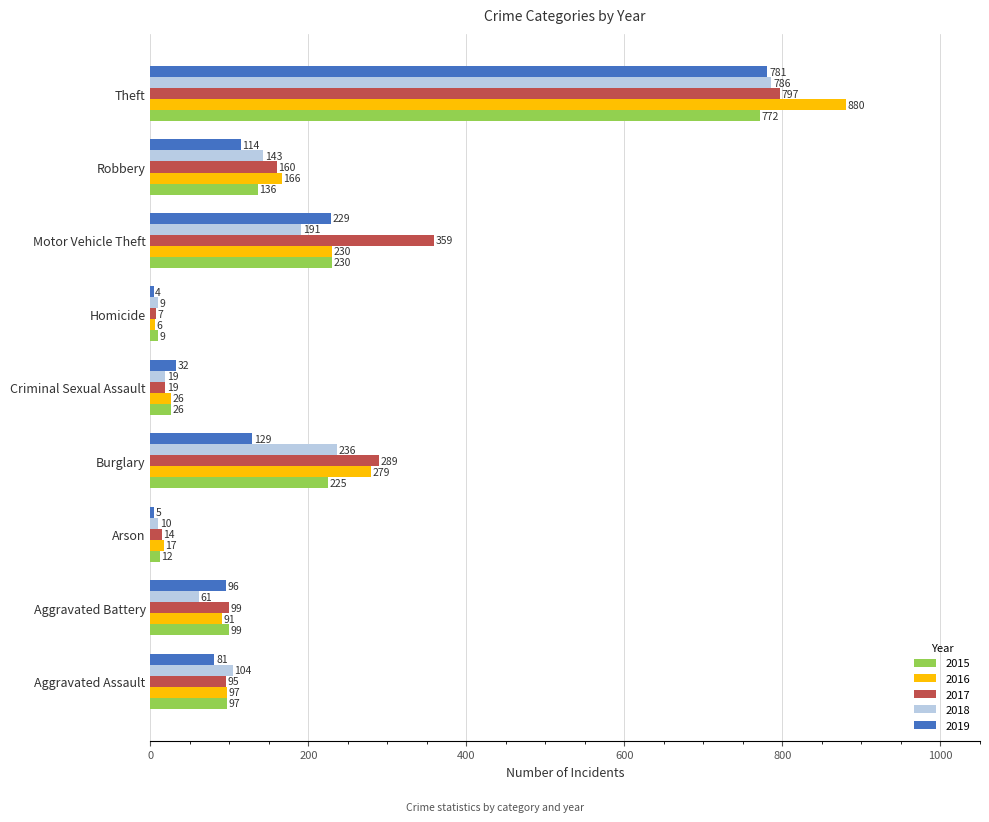

Which series has the largest total across all categories?

2017